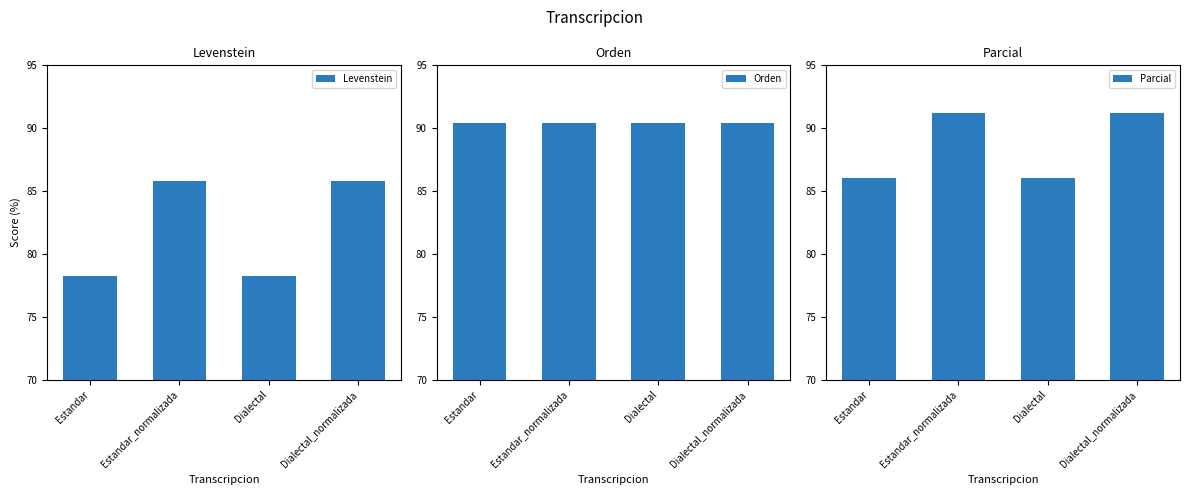

Where does the Levenstein series first go above 85?

Estandar_normalizada